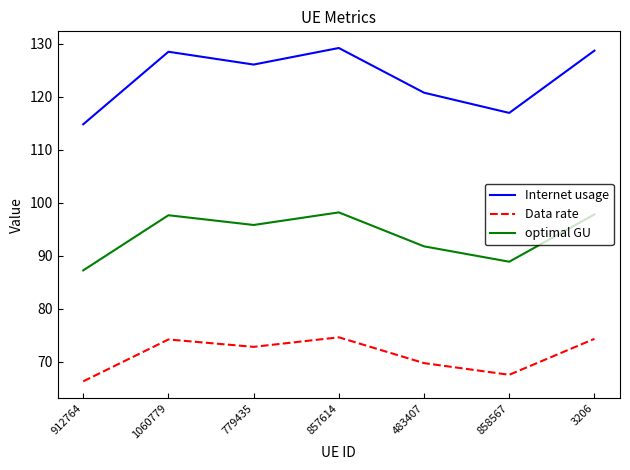

What is the maximum value for Data rate?

74.6